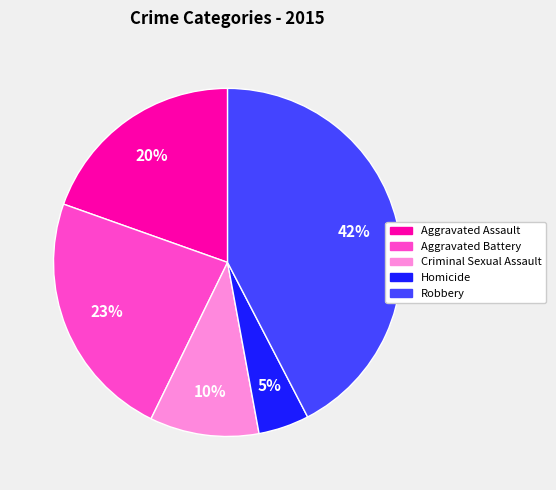

Is it true that Aggravated Assault is 12% of the pie?

False